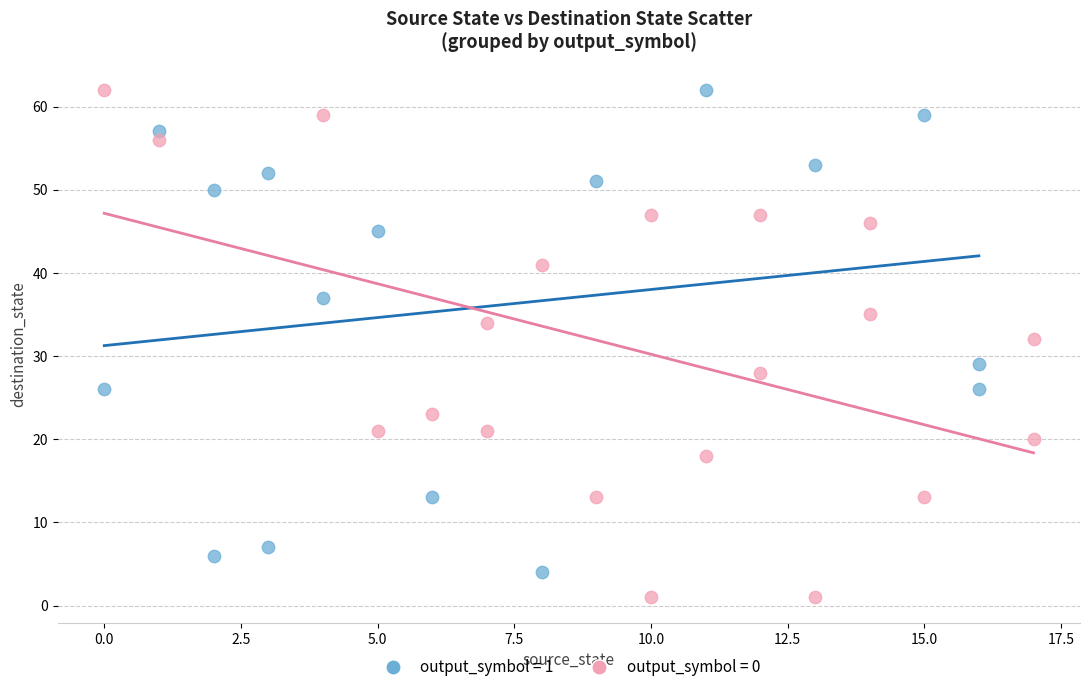

Which series contains the lowest Y value?

output_symbol = 0